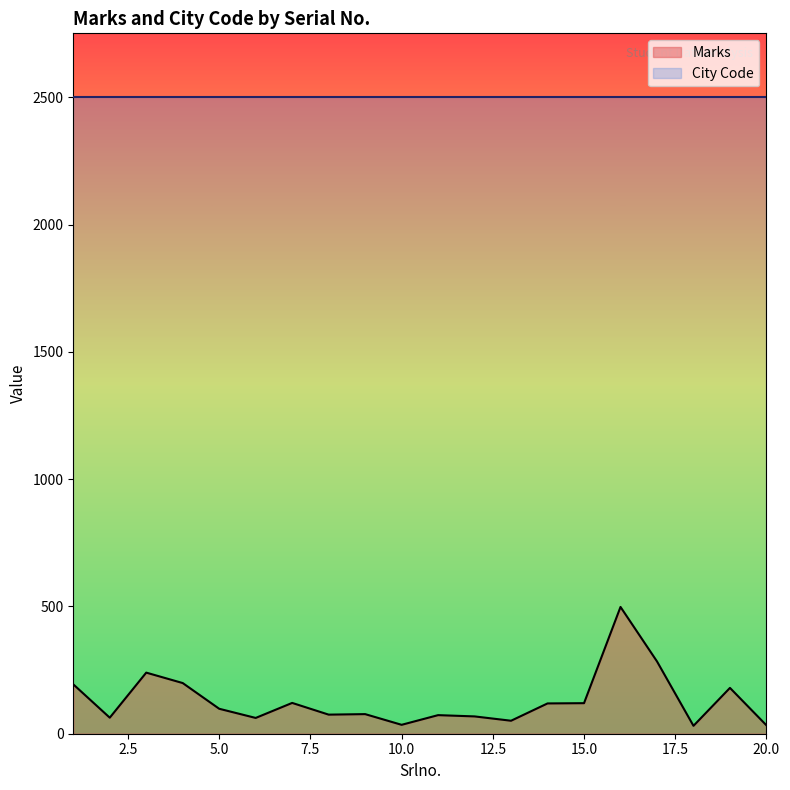

How many distinct data groups are displayed?

1